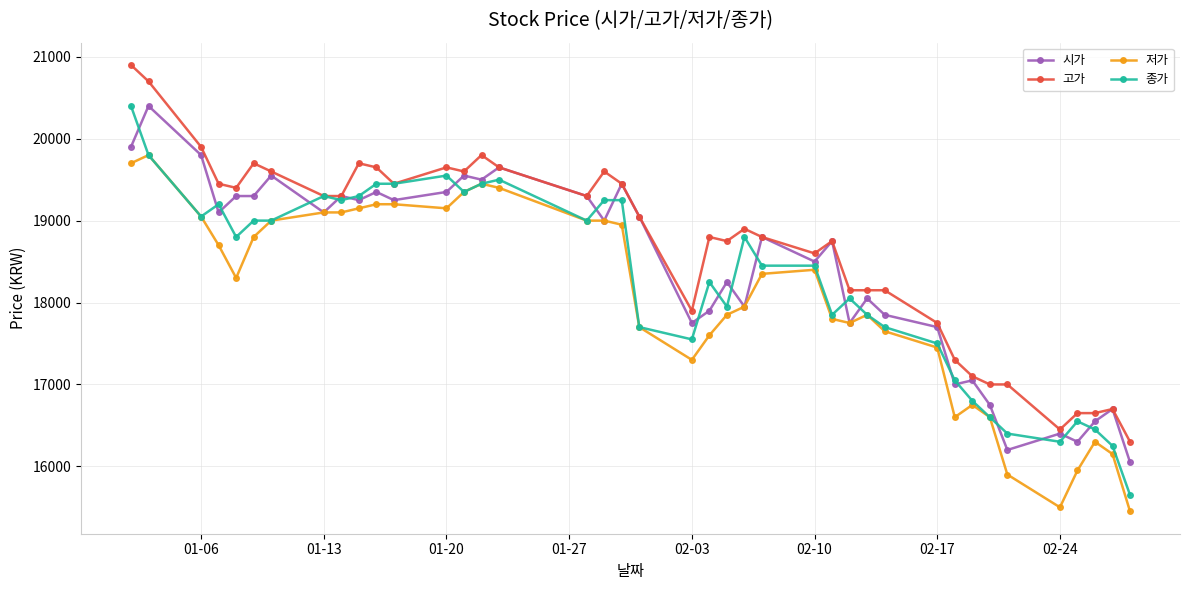

True or false: 저가 and 고가 intersect in this chart.

False